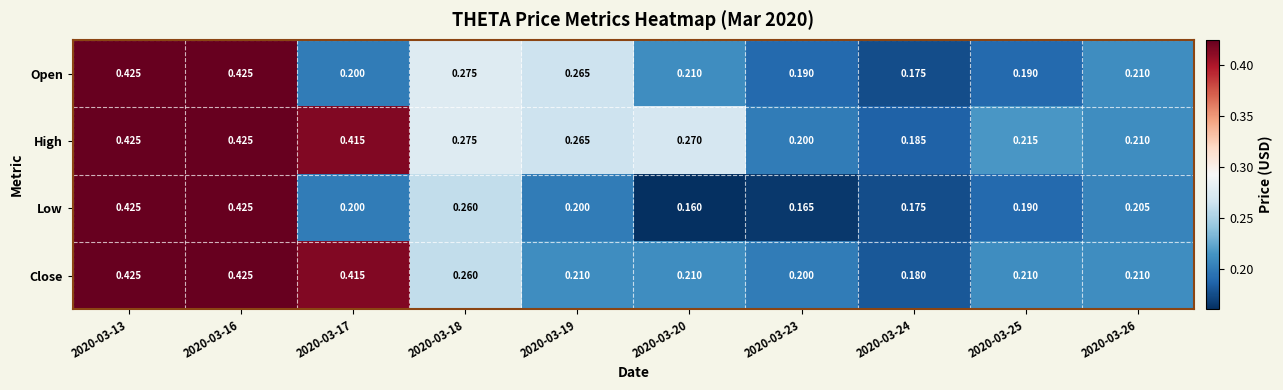

Which series has the largest total across all categories?

High